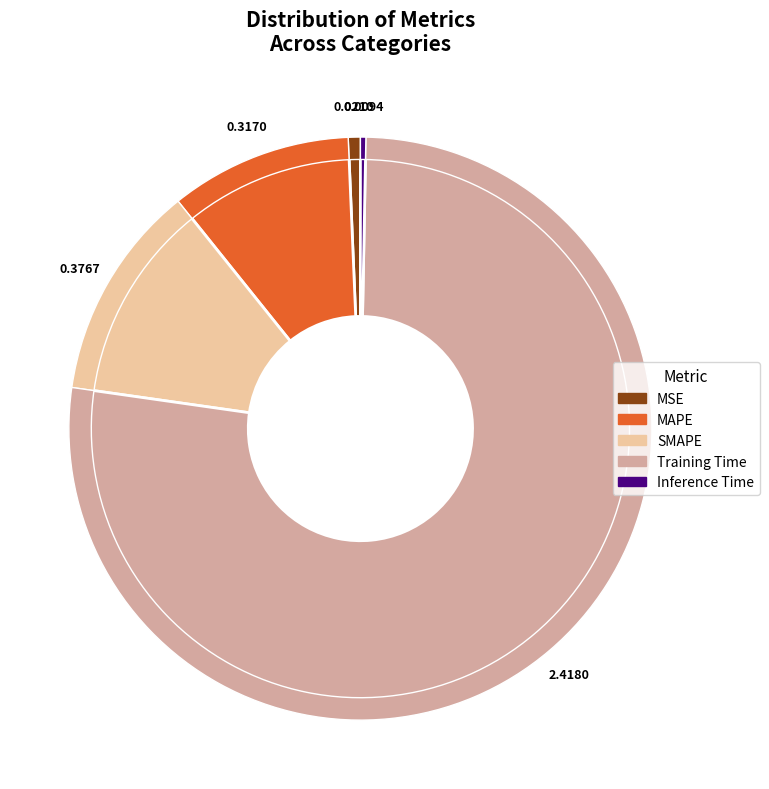

Which slice is the smallest?

Inference Time